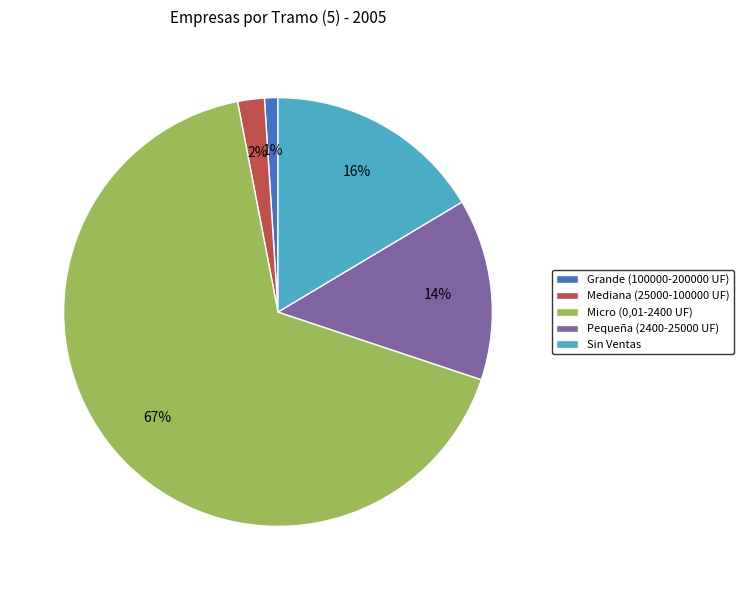

To the nearest percent, what is the difference between the Micro (0,01-2400 UF) and Grande (100000-200000 UF) slice percentages?

66%